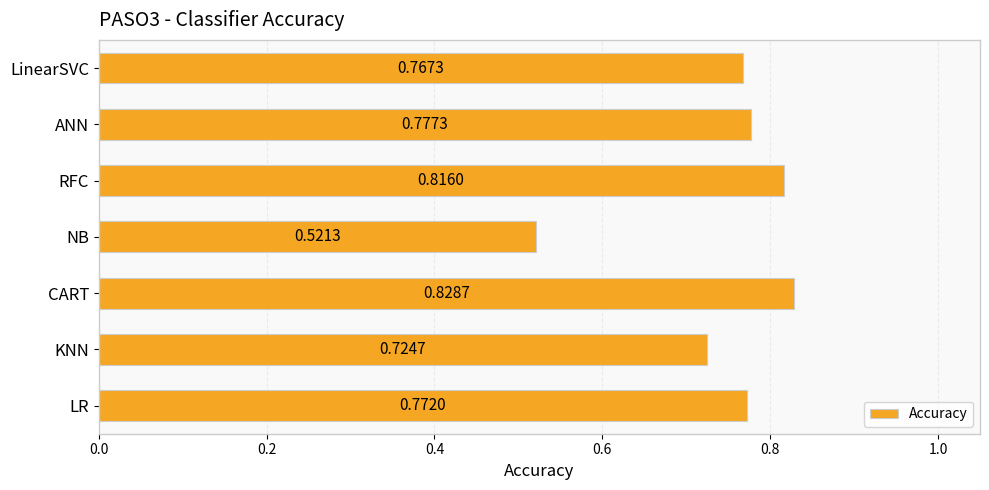

List the labels in order of value, largest first.

CART, RFC, ANN, LR, LinearSVC, KNN, NB